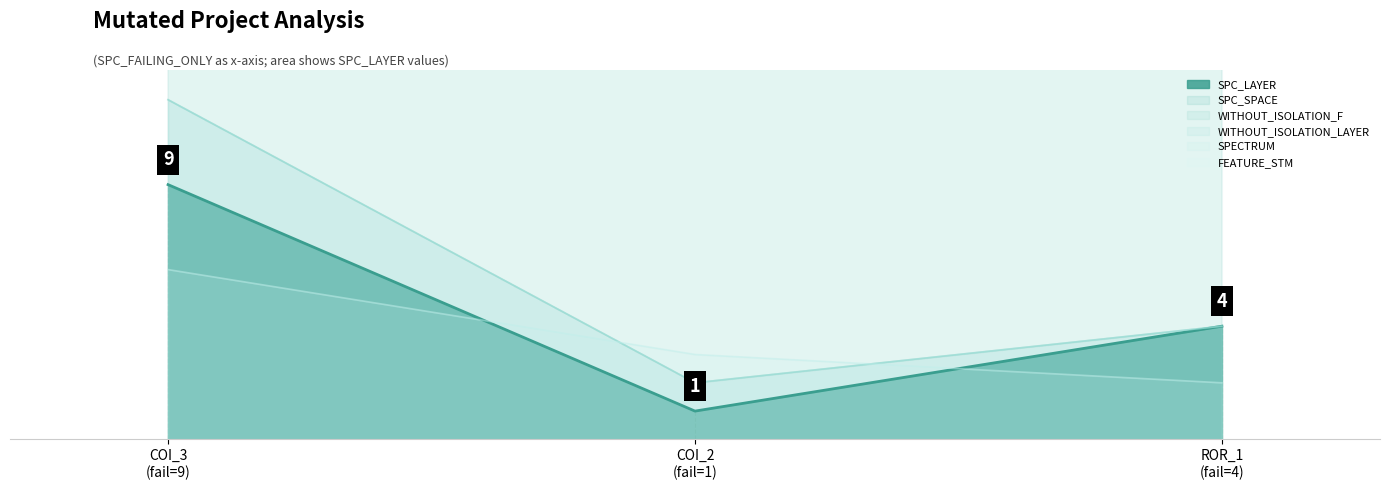

What is the total value across all series at COI_3 (fail=9)?

188